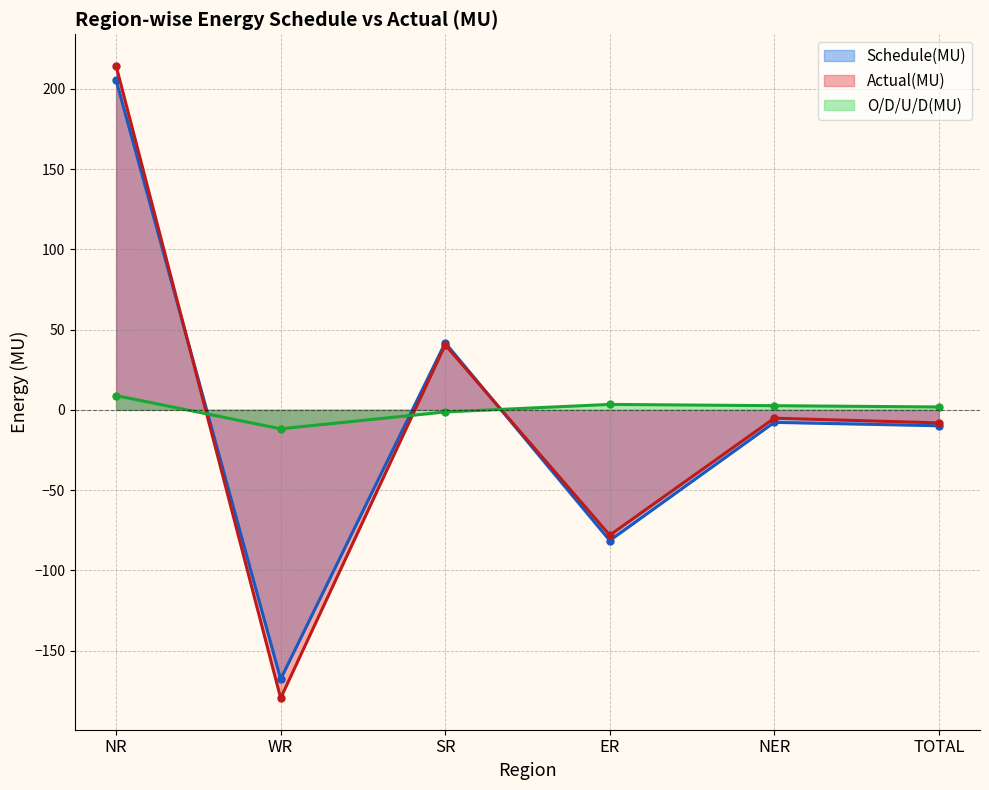

Count the number of categories in the chart.

6